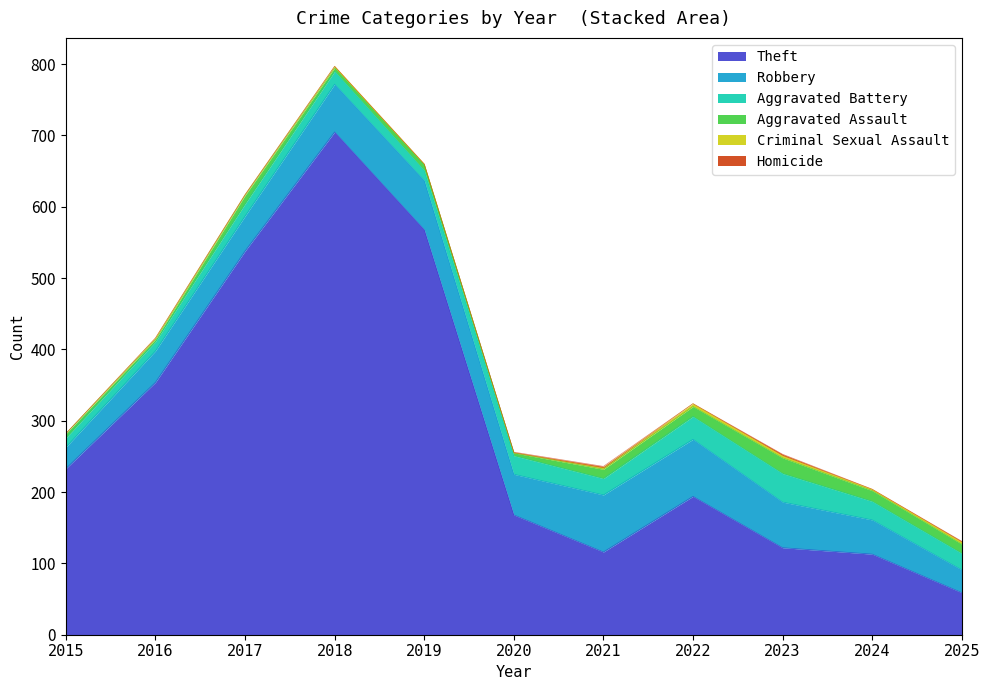

At how many categories does at least one series exceed 633?

1